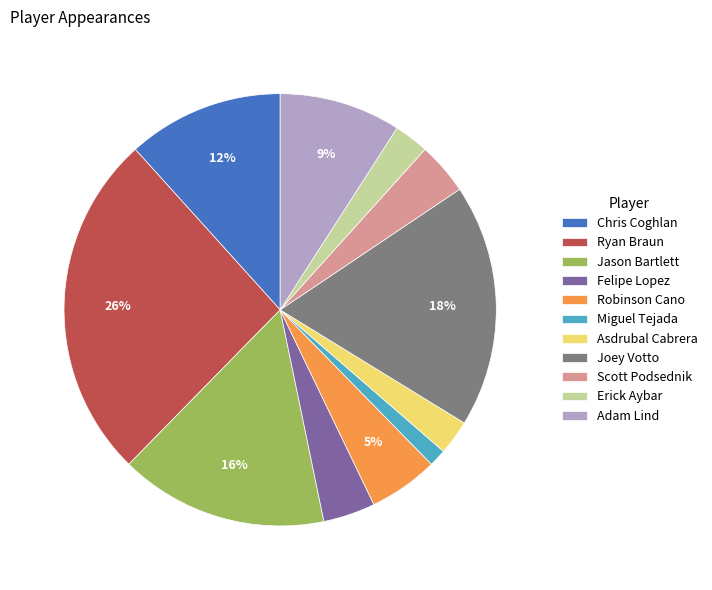

Combined, do Robinson Cano and Erick Aybar account for over 50%?

No